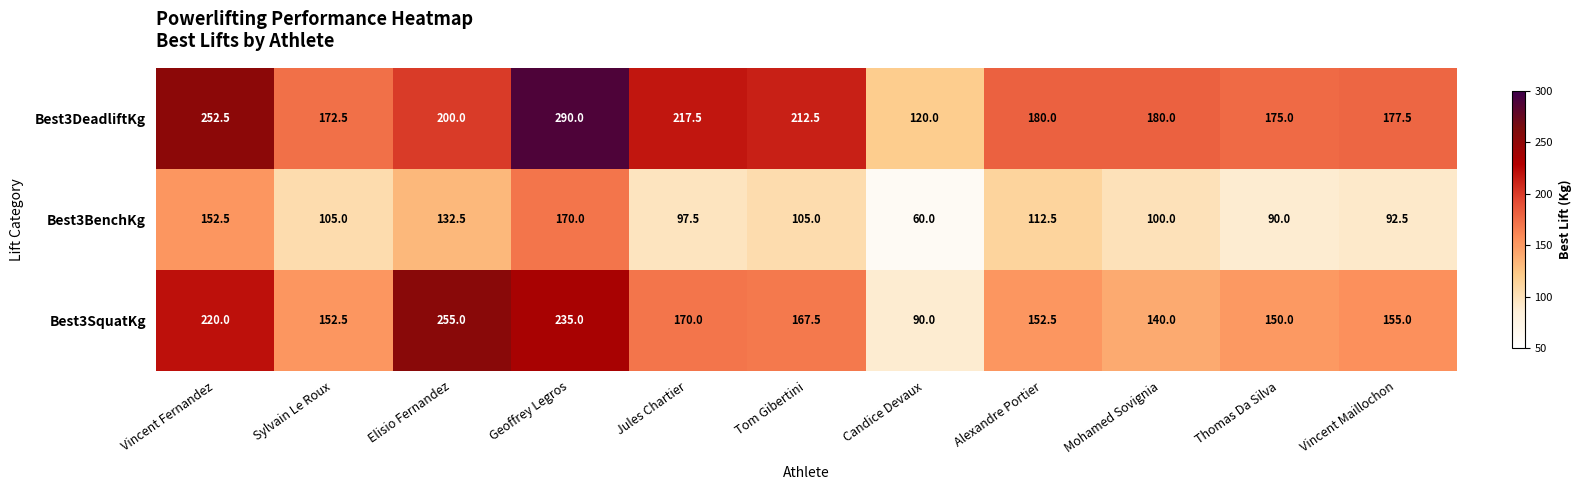

Is it true that Best3BenchKg equals 64.5 at Alexandre Portier?

False